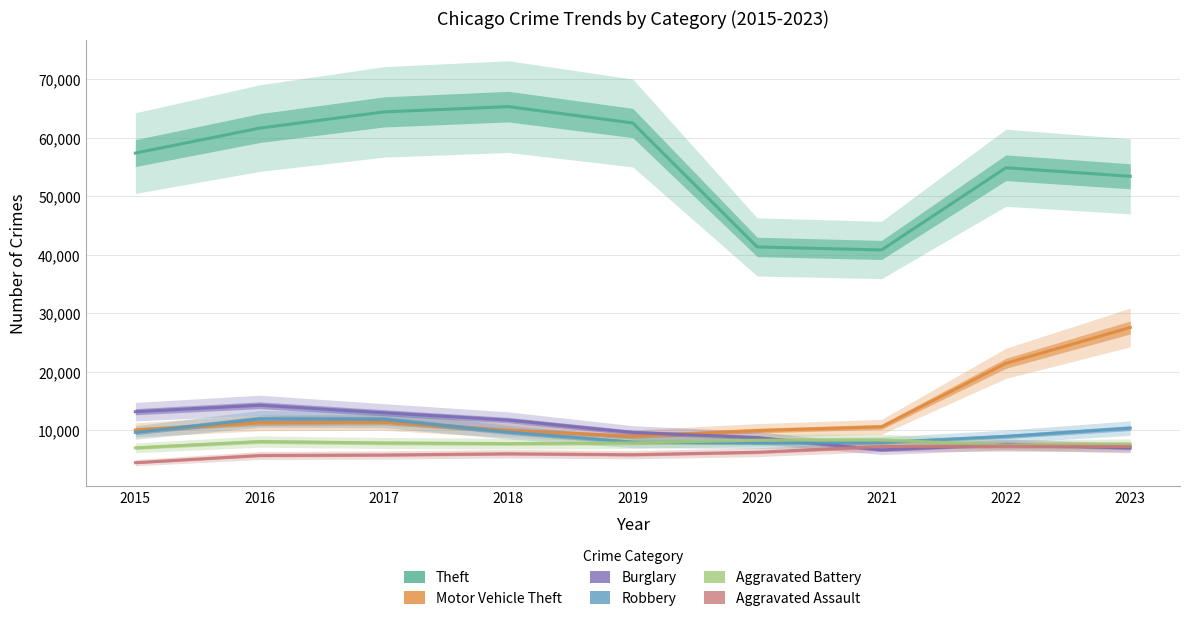

How many values in the Aggravated Battery series exceed 7845?

4